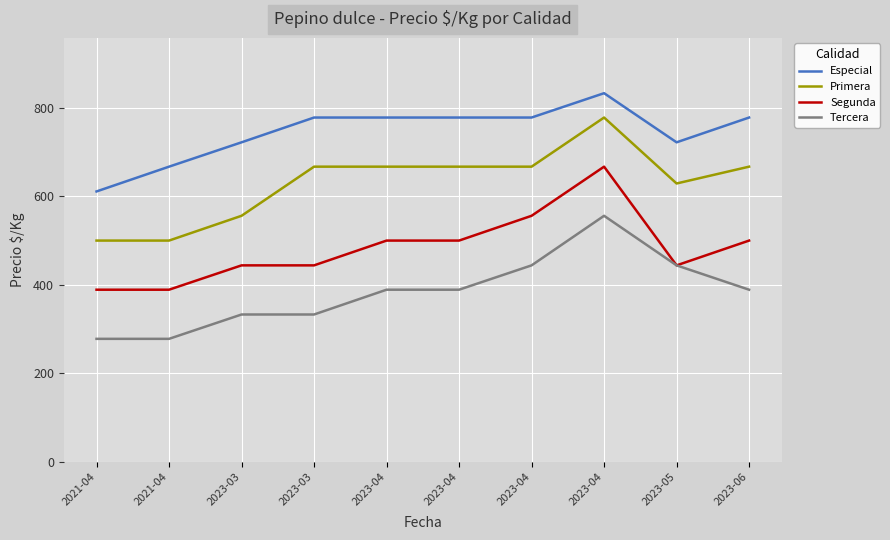

How many lines are shown in the chart?

4